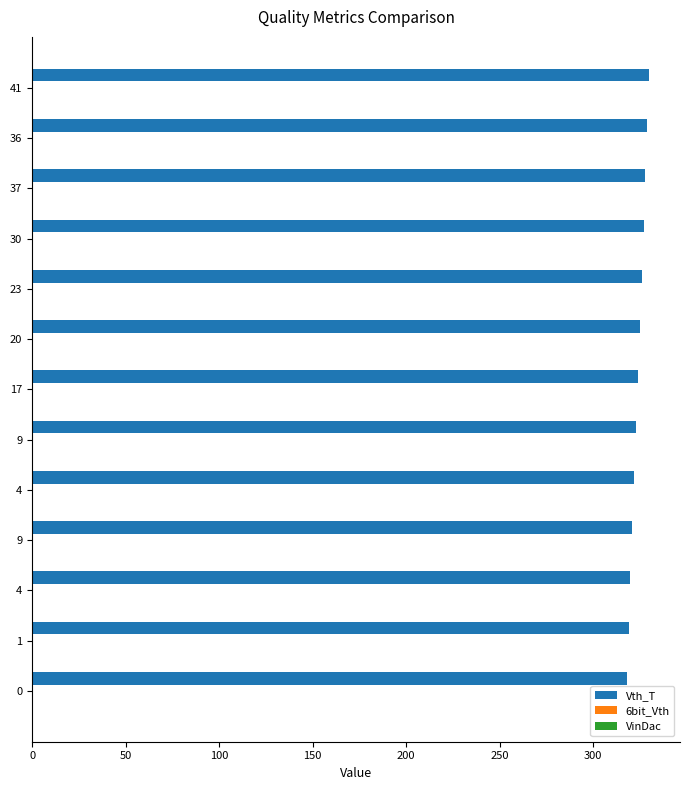

How many bars are there in total?

13